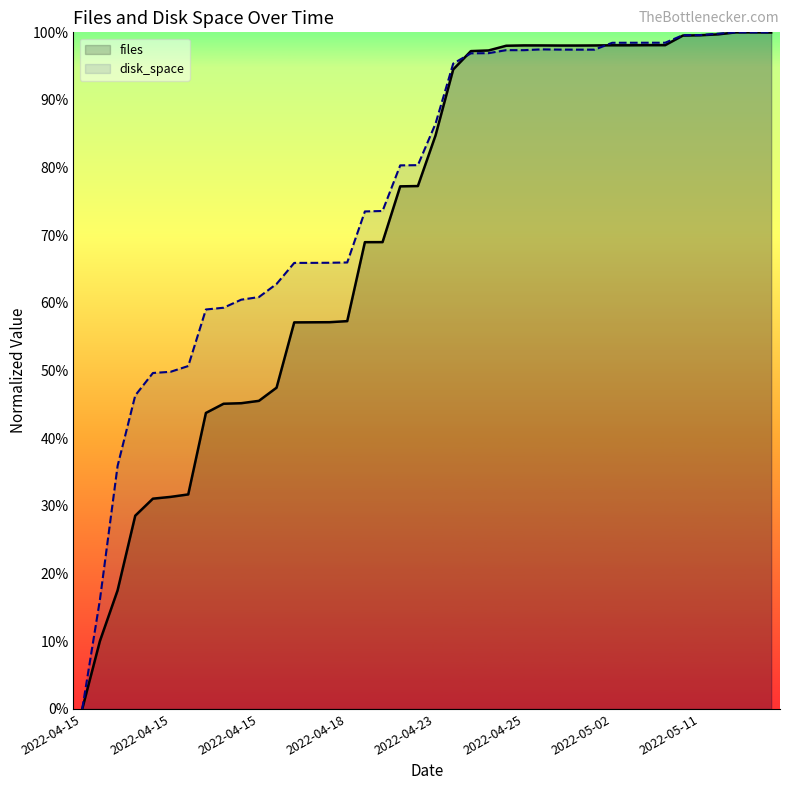

How many data points does each series have?

40